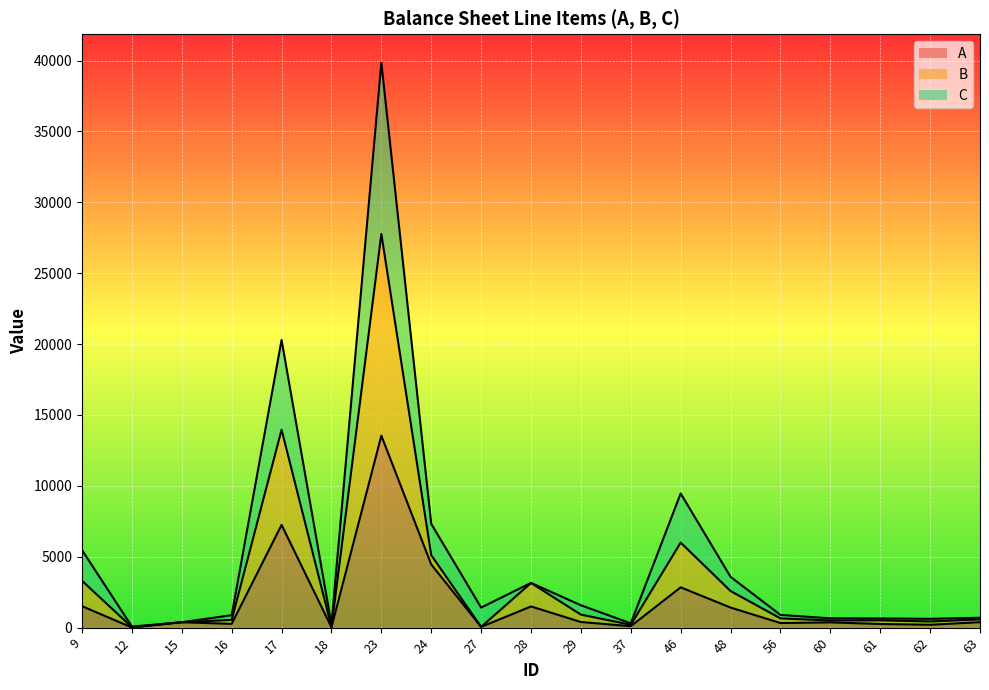

How many data points in C are above 896?

10